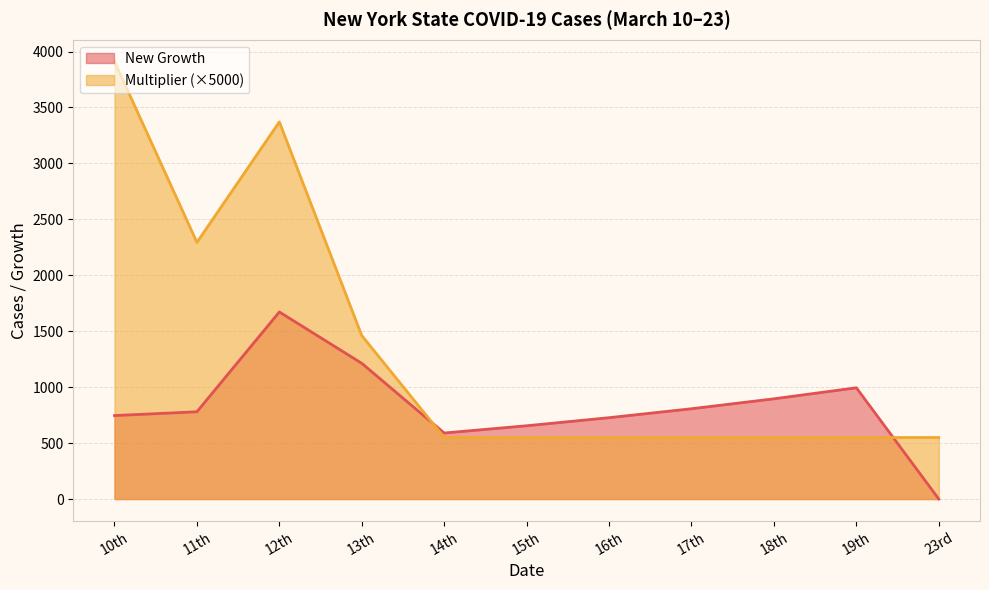

What is the difference between the highest and lowest values at 11th?

1514.1